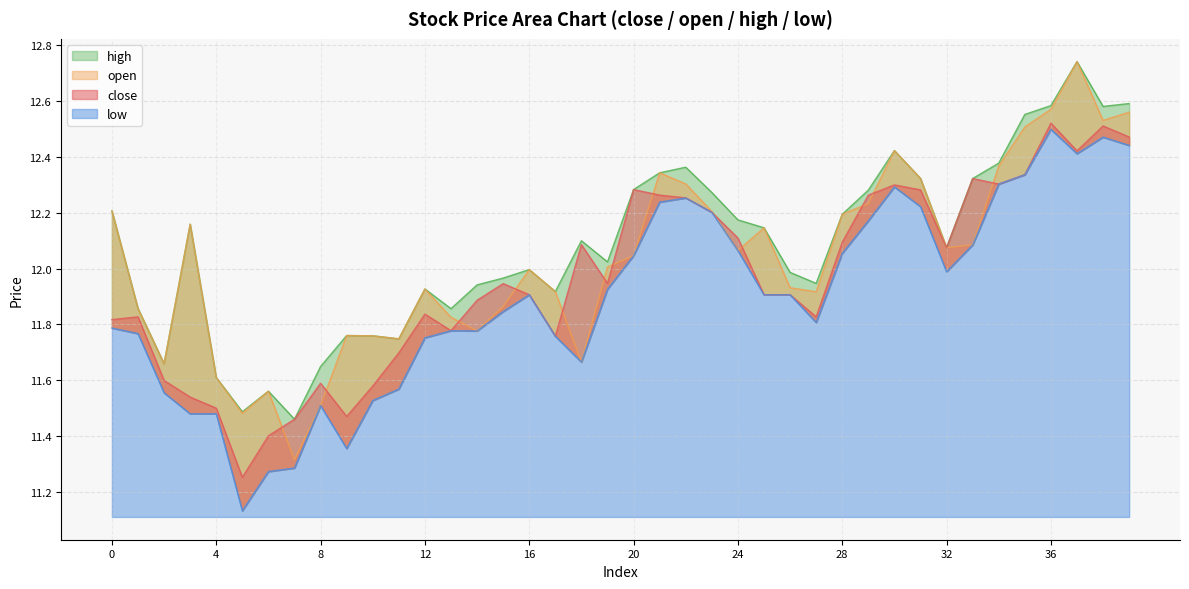

How many lines are shown in the chart?

4